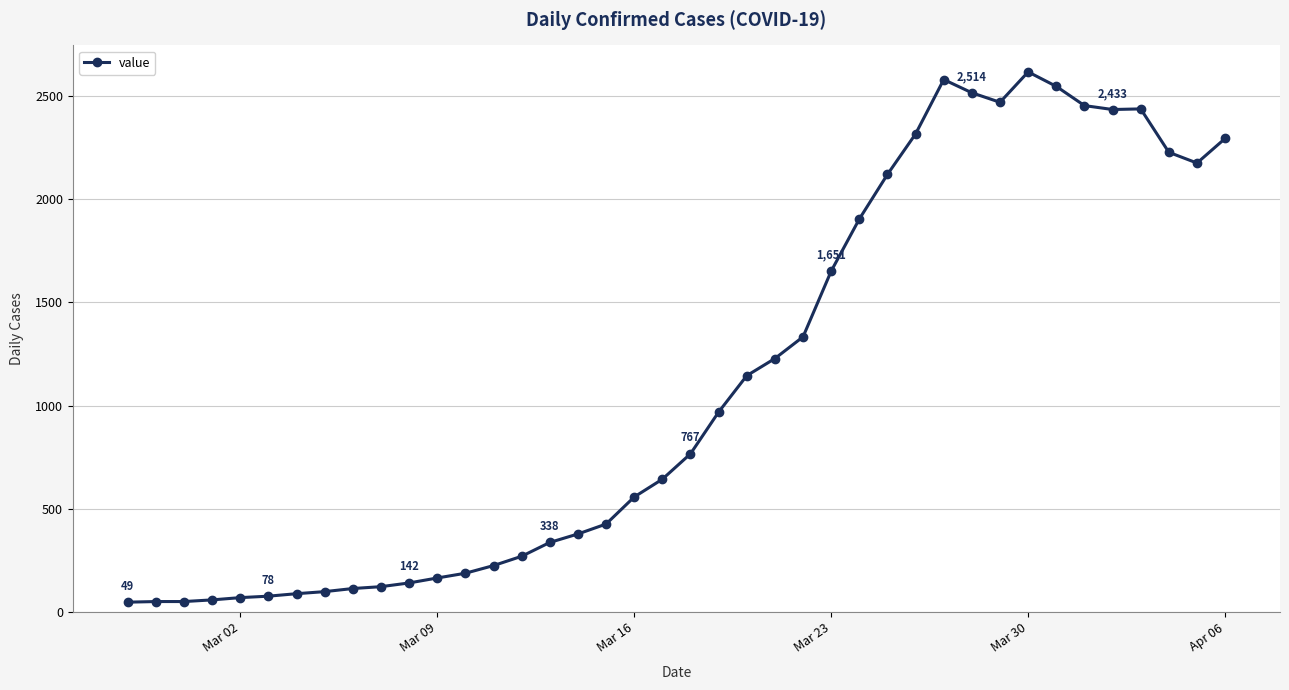

True or false: there are more than 2 points higher than both neighbors.

True